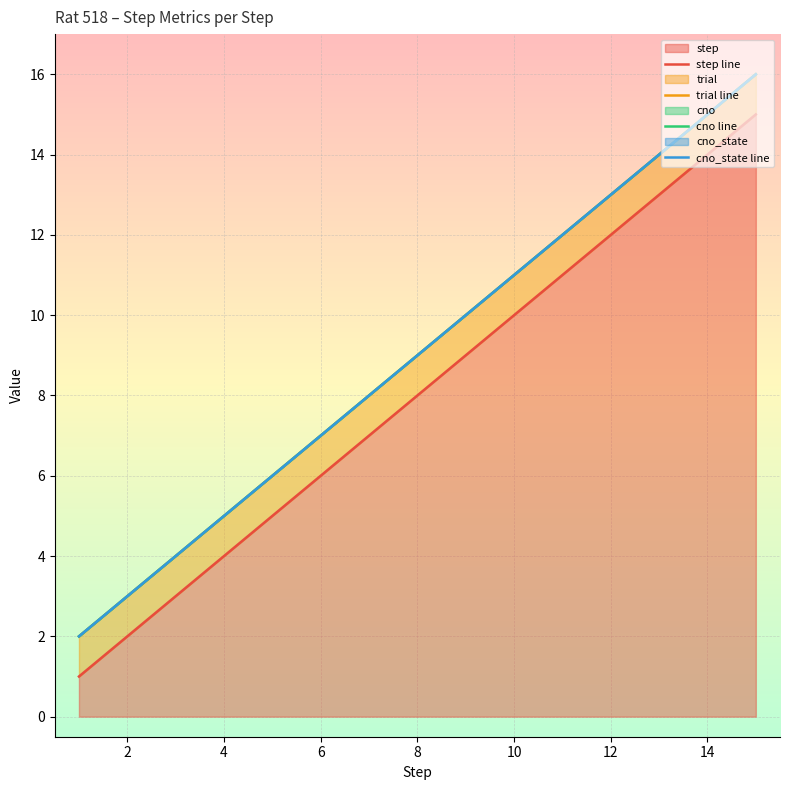

What is the sum of all trial line values?

135